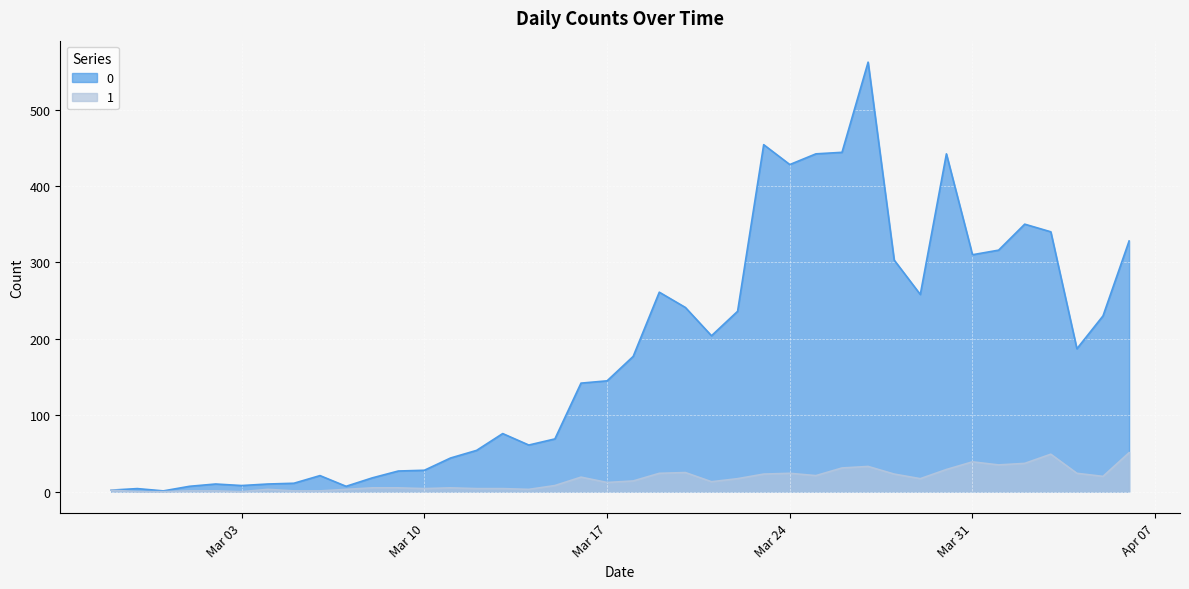

List the series in order of their overall mean, lowest first.

1, 0